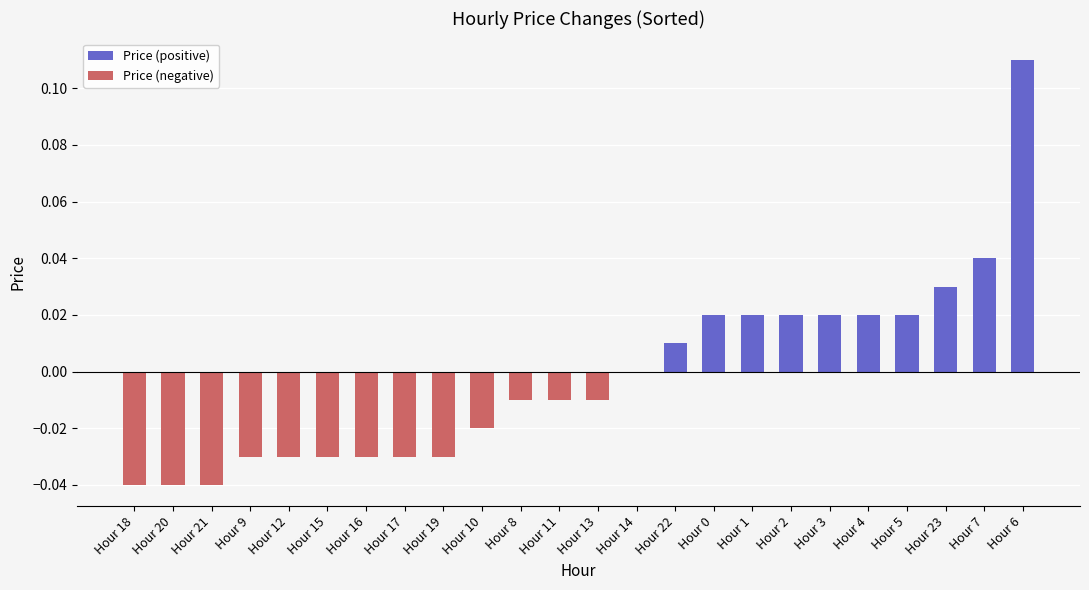

True or false: the data shows 0.0 at 2.

False